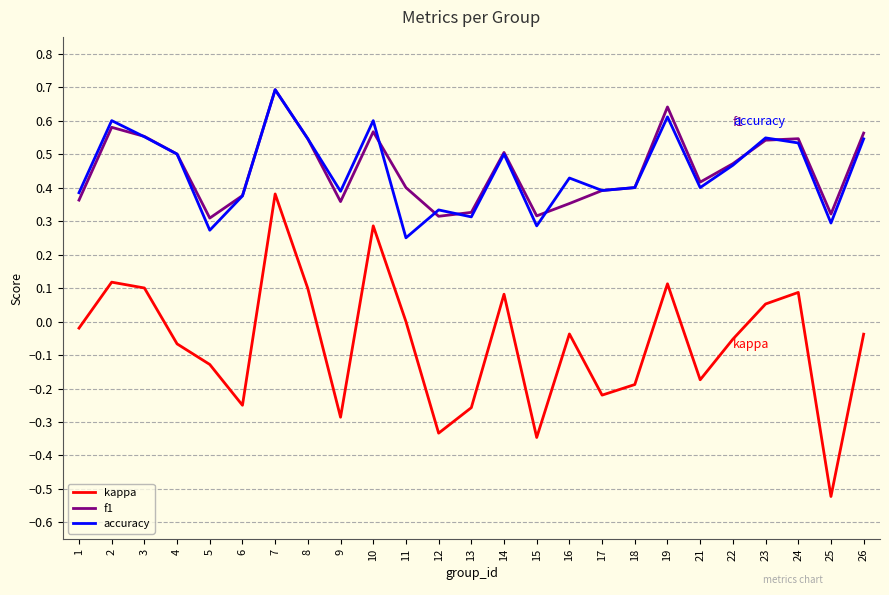

True or false: accuracy and kappa cross at least once.

False